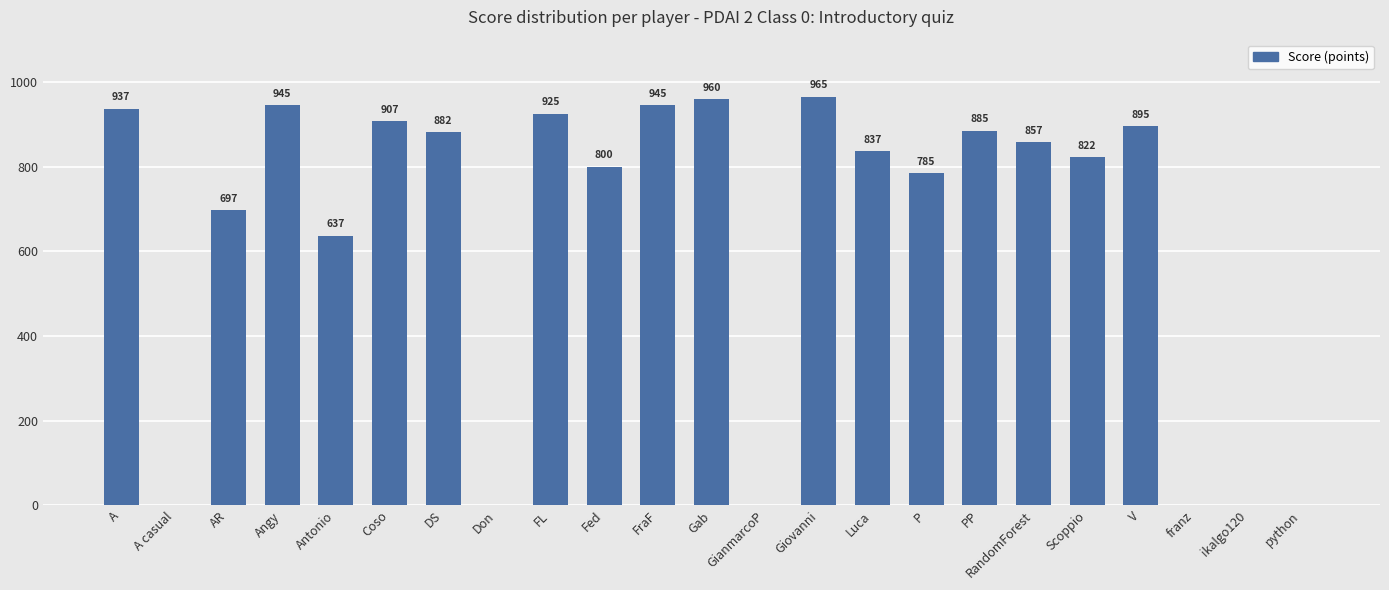

What is the greatest value displayed?

965